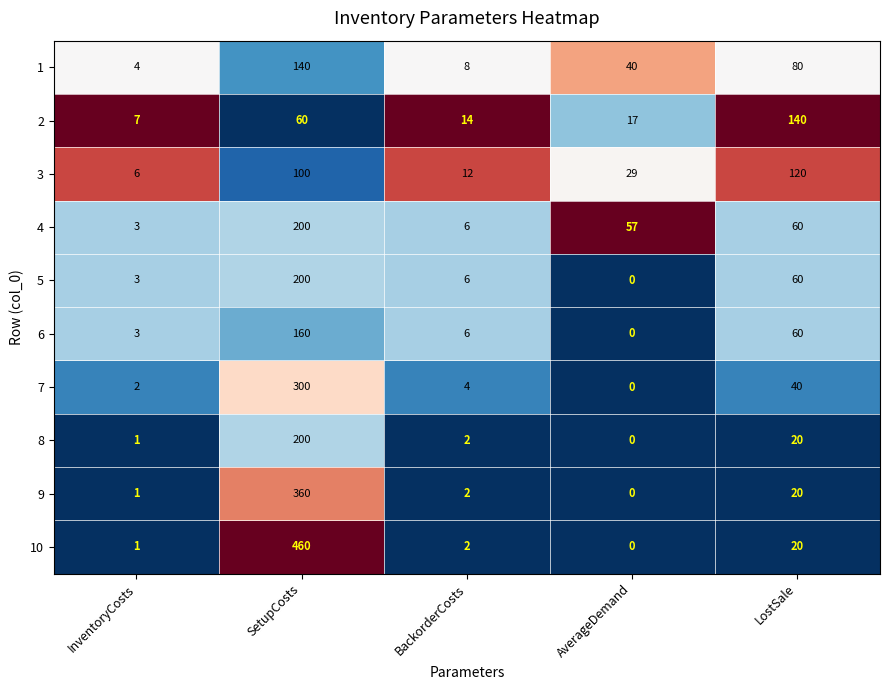

What is the sum of the 9 values at SetupCosts and InventoryCosts?

361